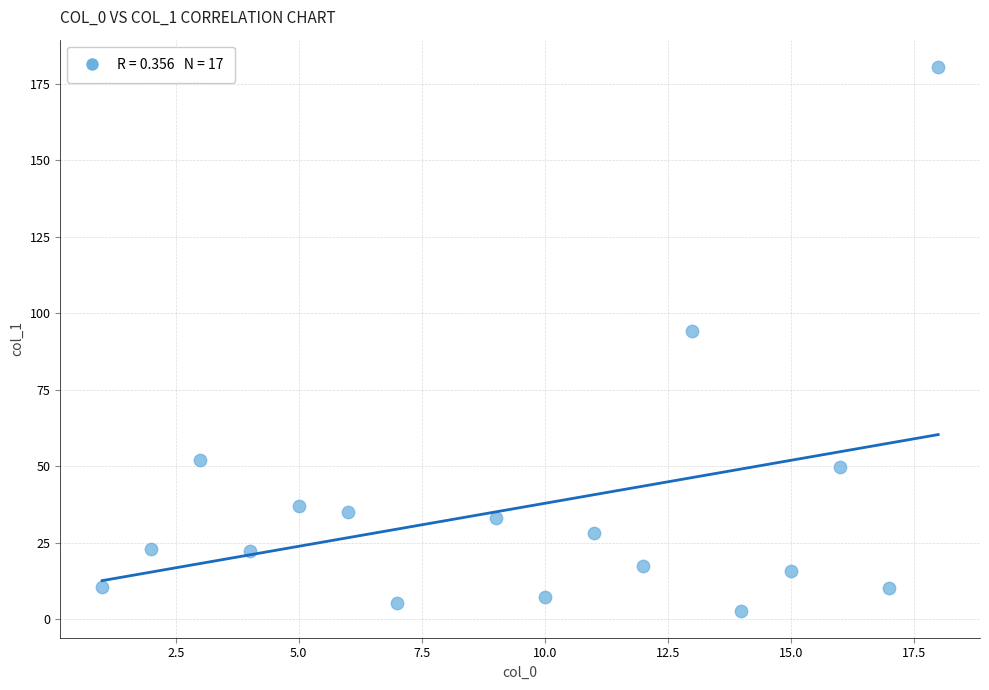

What is the range of Y values (max minus min)?

177.8